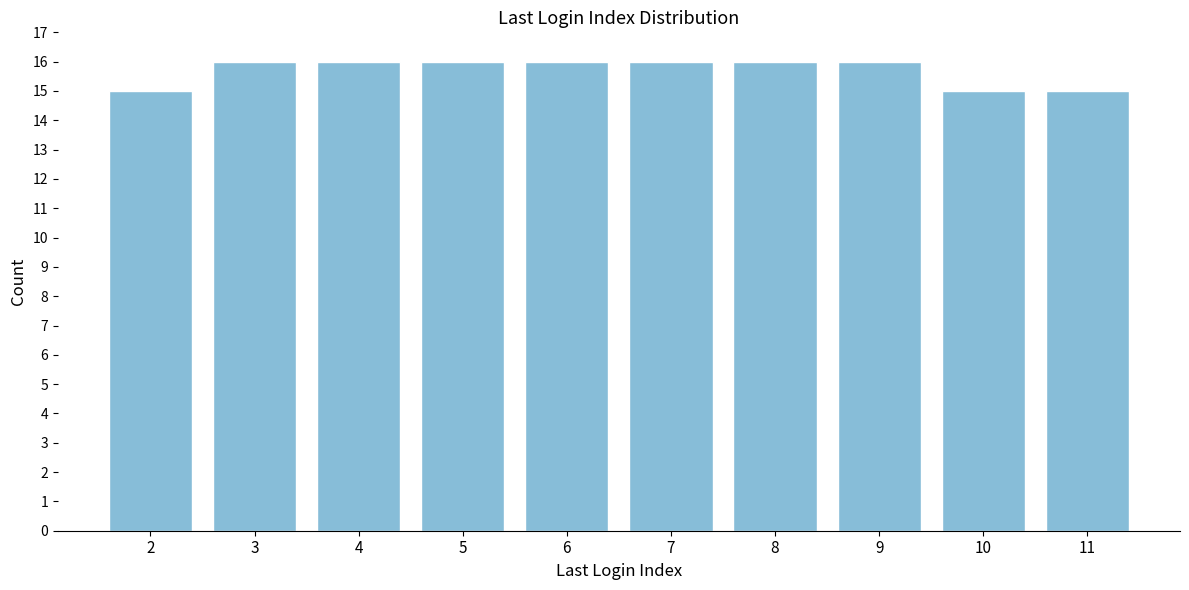

Reading left to right, list all the values displayed in this chart.

2=15	3=16	4=16	5=16	6=16	7=16	8=16	9=16	10=15	11=15